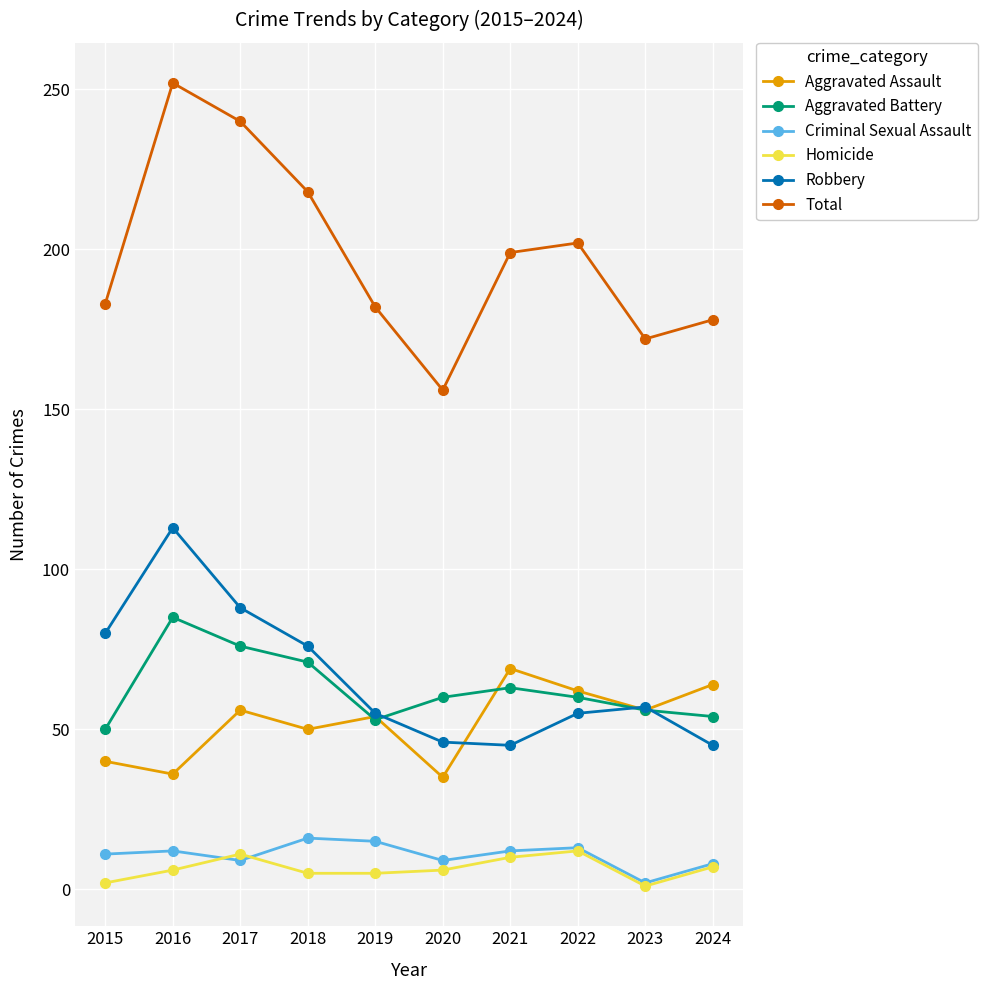

True or false: Aggravated Assault has a value of 30 at 2017.

False